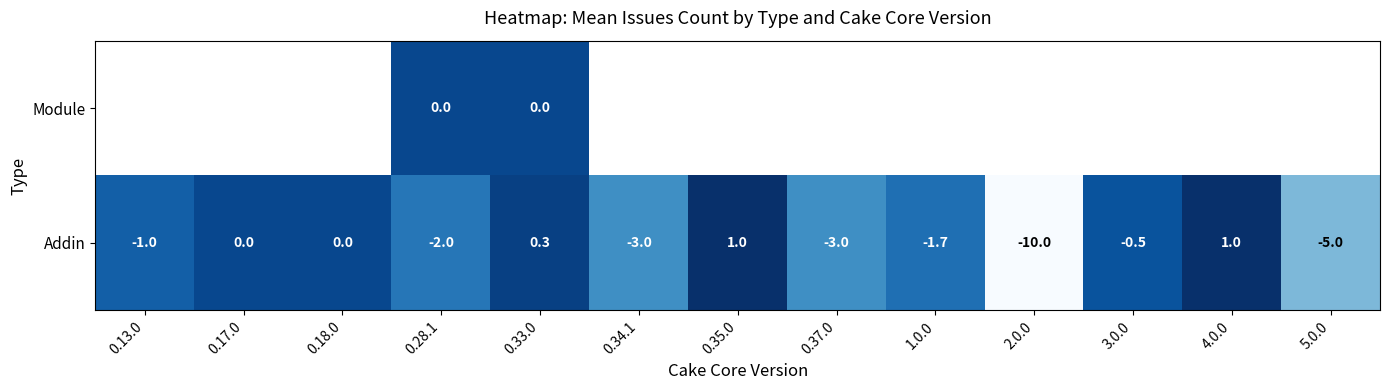

What is the minimum value for Addin?

-10.0